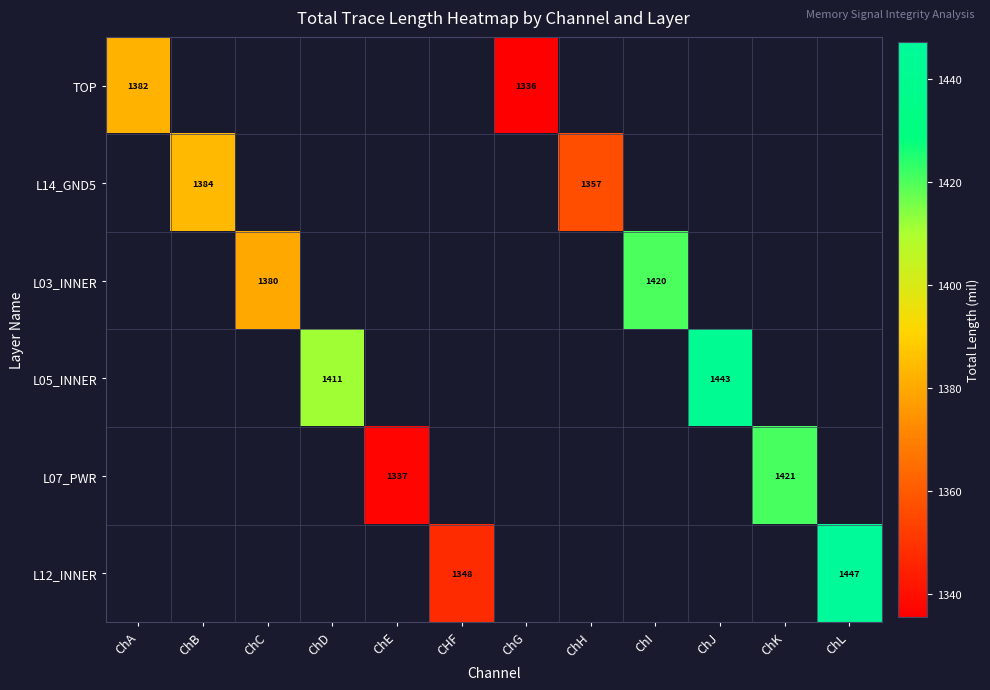

Between ChI and ChK, which is larger?

ChK